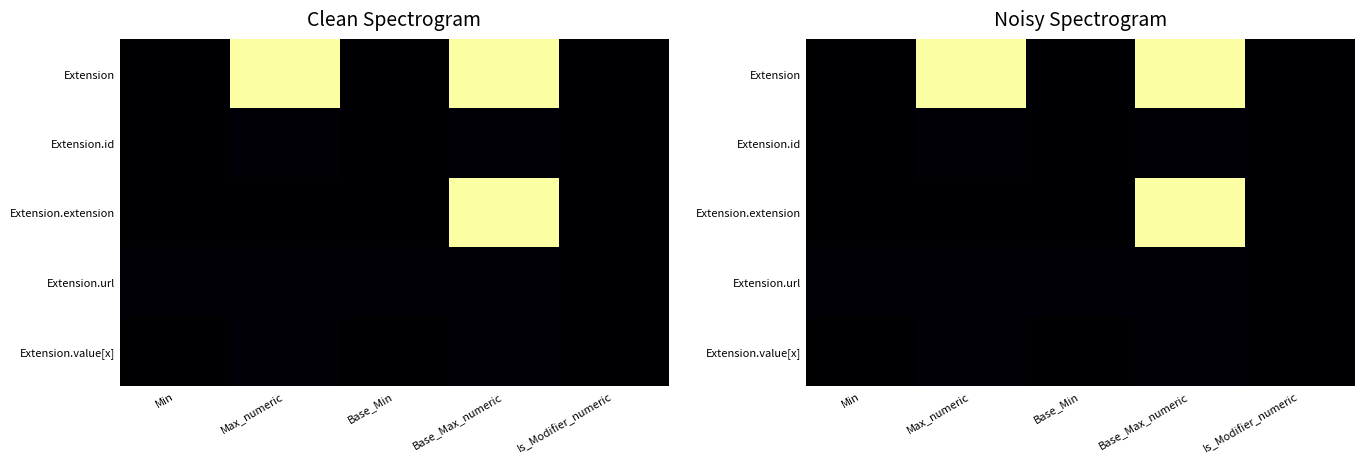

At which category is the sum across all series the highest?

Base_Max_numeric